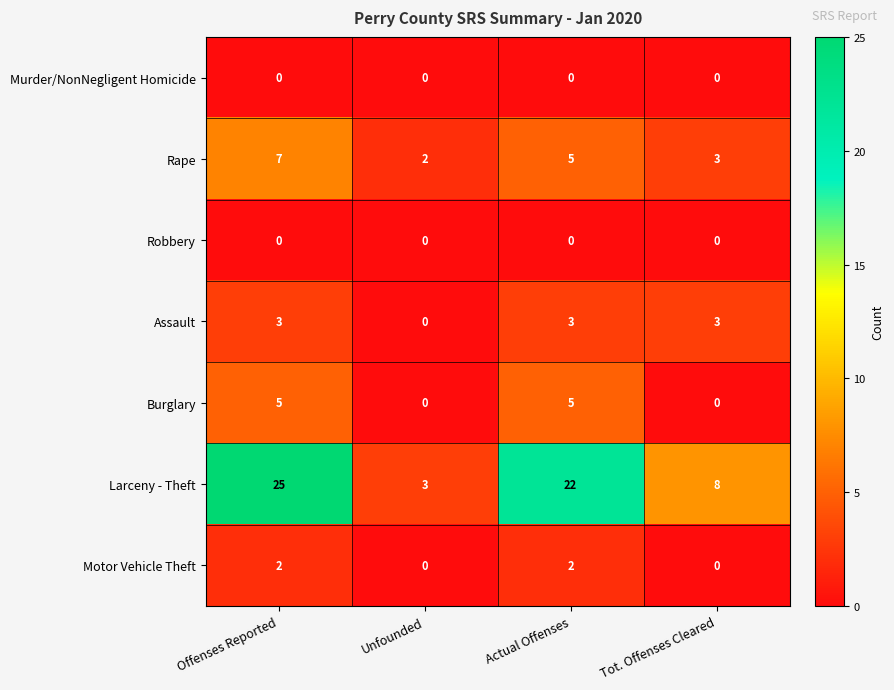

How many series are shown in this chart?

7